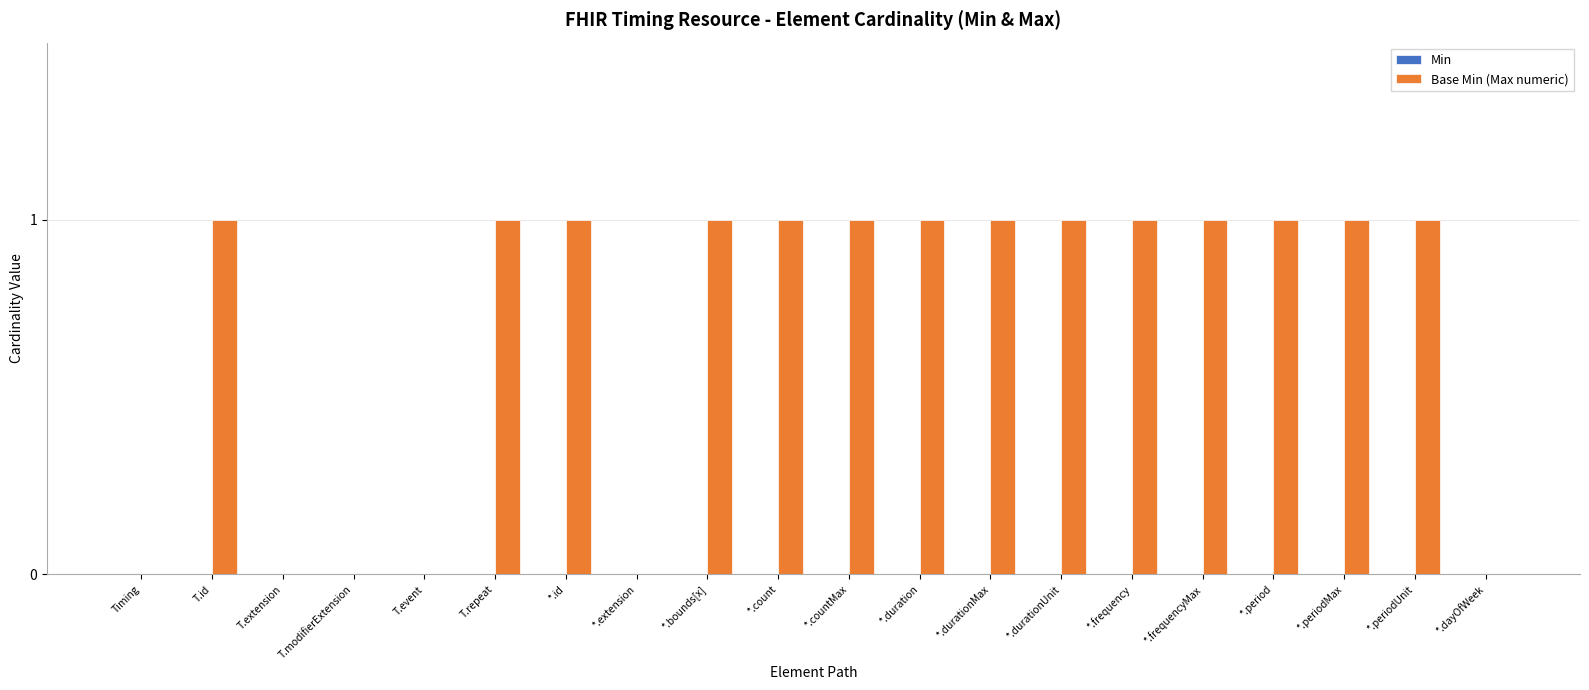

The chart shows a value of 0 at Timing. True or false?

True